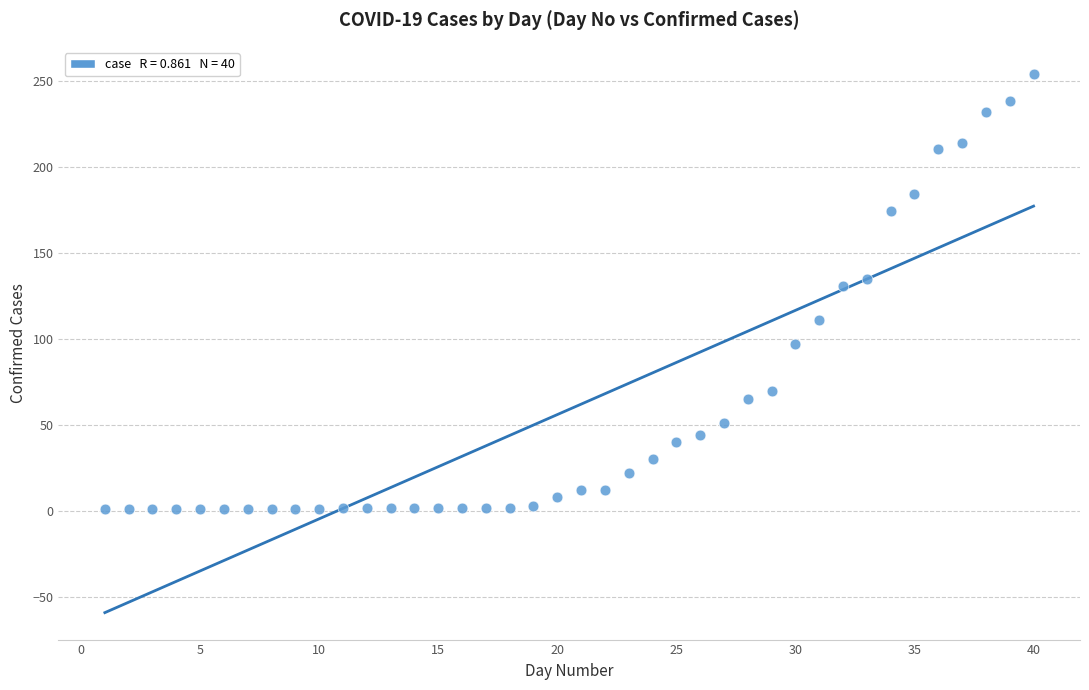

What Y value in the scatter plot is closest to 127?

131